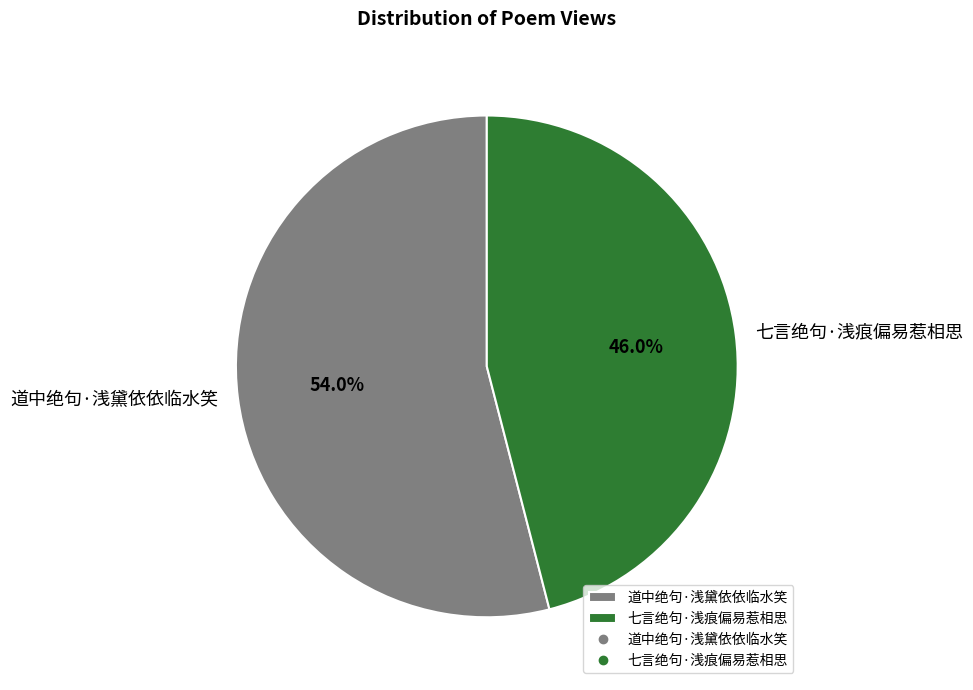

Does 道中绝句·浅黛依依临水笑 account for over 50% of the chart?

Yes